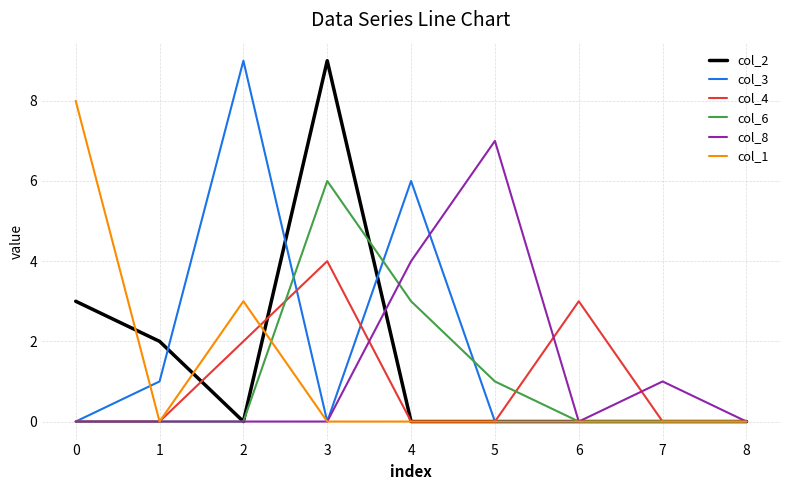

At which category is the sum across all series the highest?

3